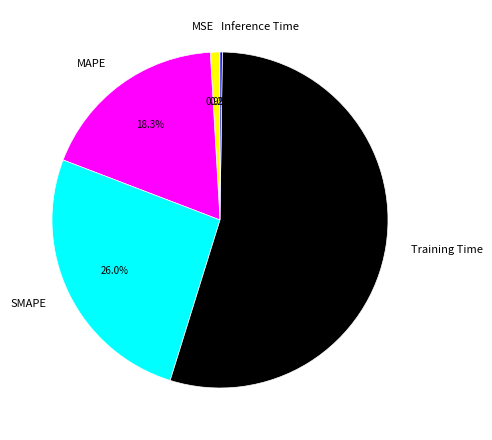

What is the majority slice?

Training Time